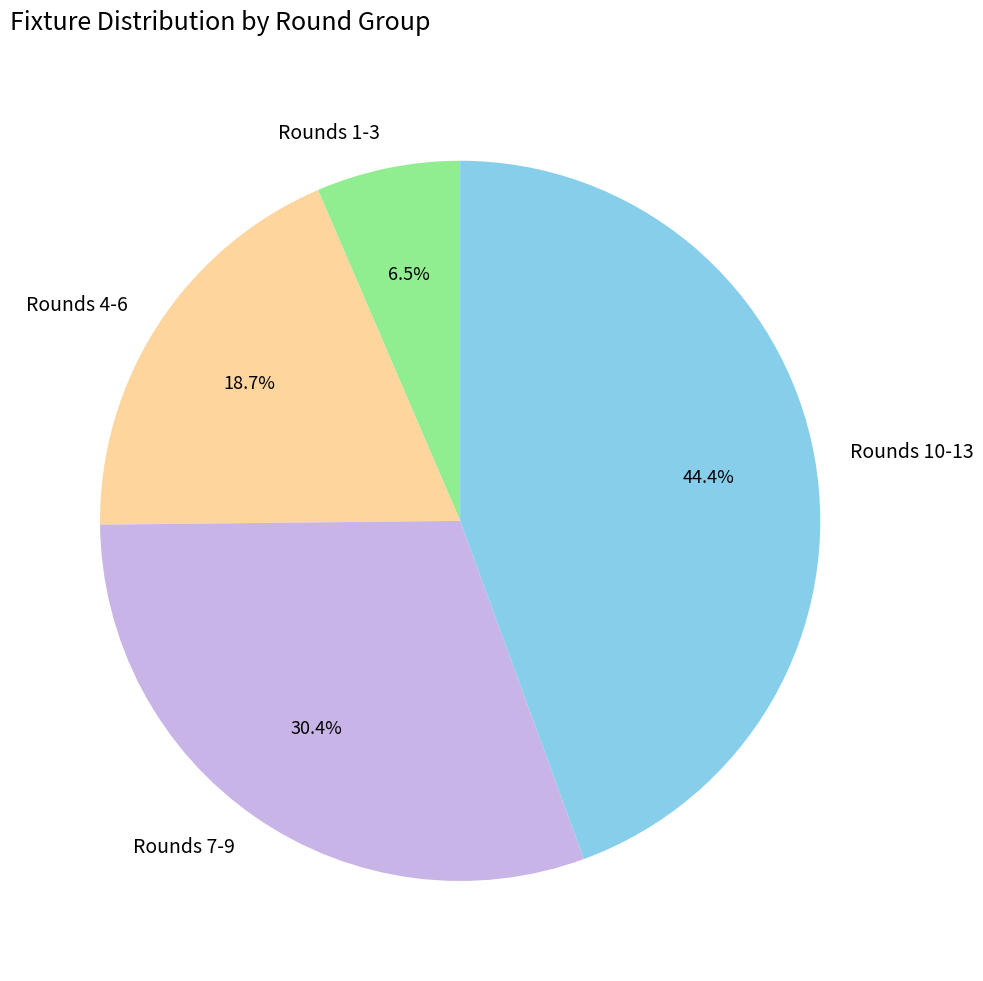

To the nearest percent, what is the average slice percentage?

25%